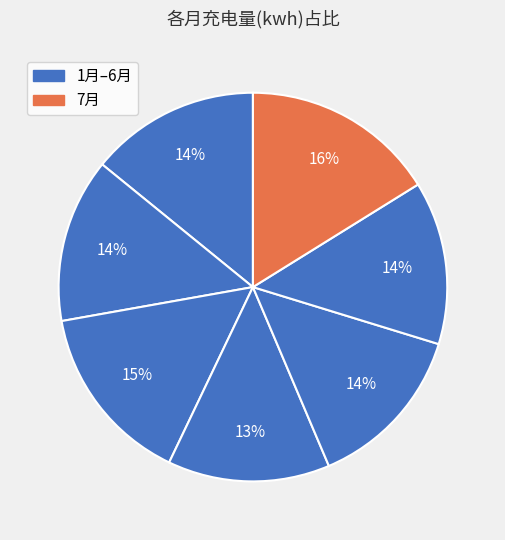

What is the smallest slice in the pie chart?

4月